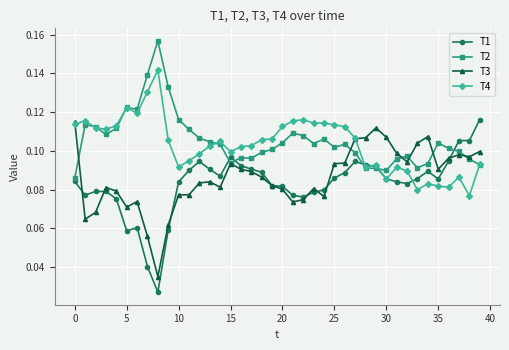

True or false: T4 has more than 0 interior local peaks.

True